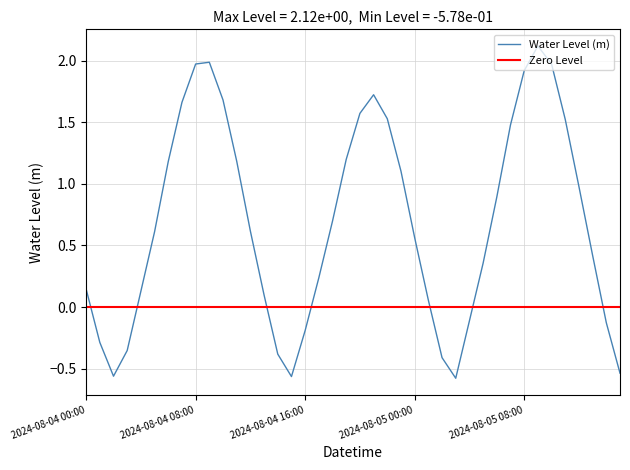

Which category has the highest value across all series?

2024-08-05 09:00